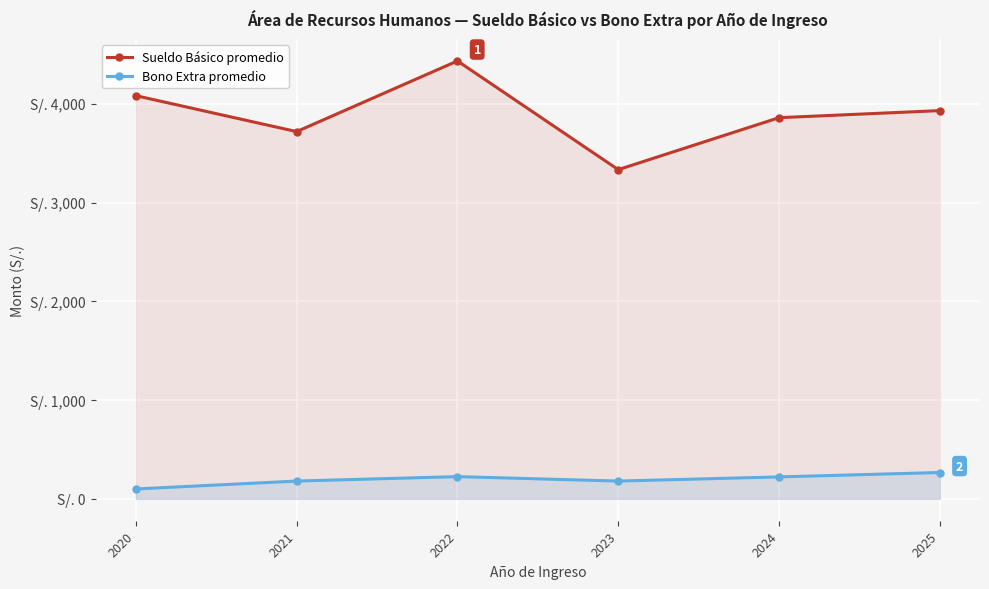

True or false: Bono Extra promedio and Sueldo Básico promedio intersect in this chart.

False